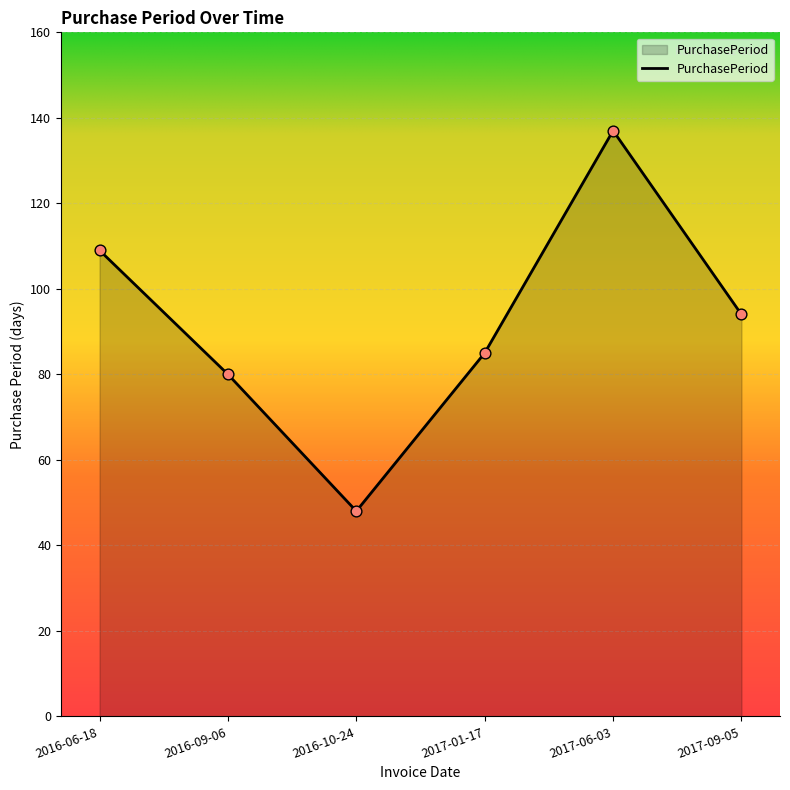

What is the ratio of the value at 2017-09-05 to the value at 2016-10-24?

2.0